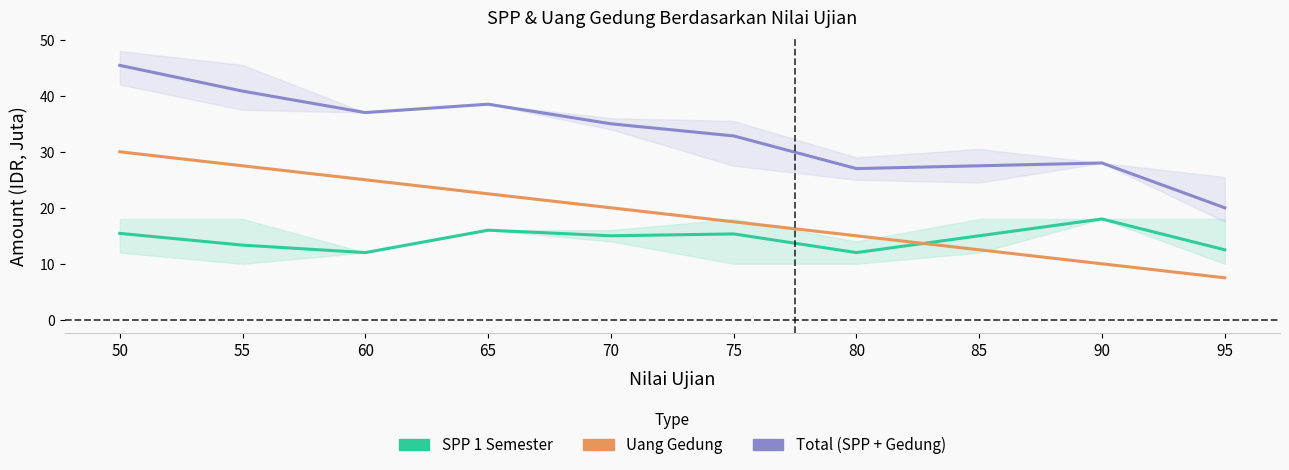

Which series has the largest total across all categories?

Total (SPP + Gedung)